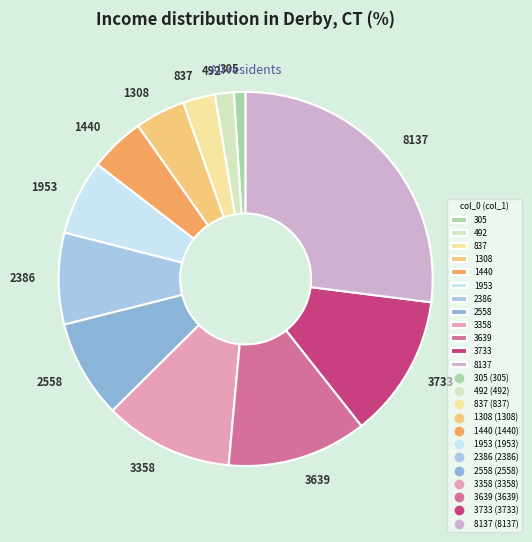

Does any single category account for the majority?

No